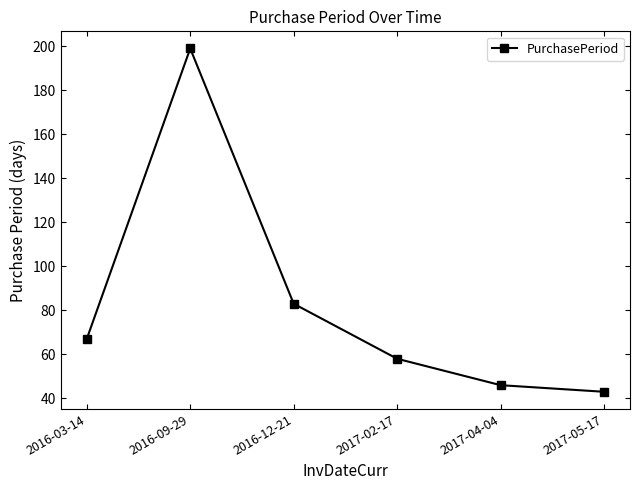

Count the number of data series in this chart.

1